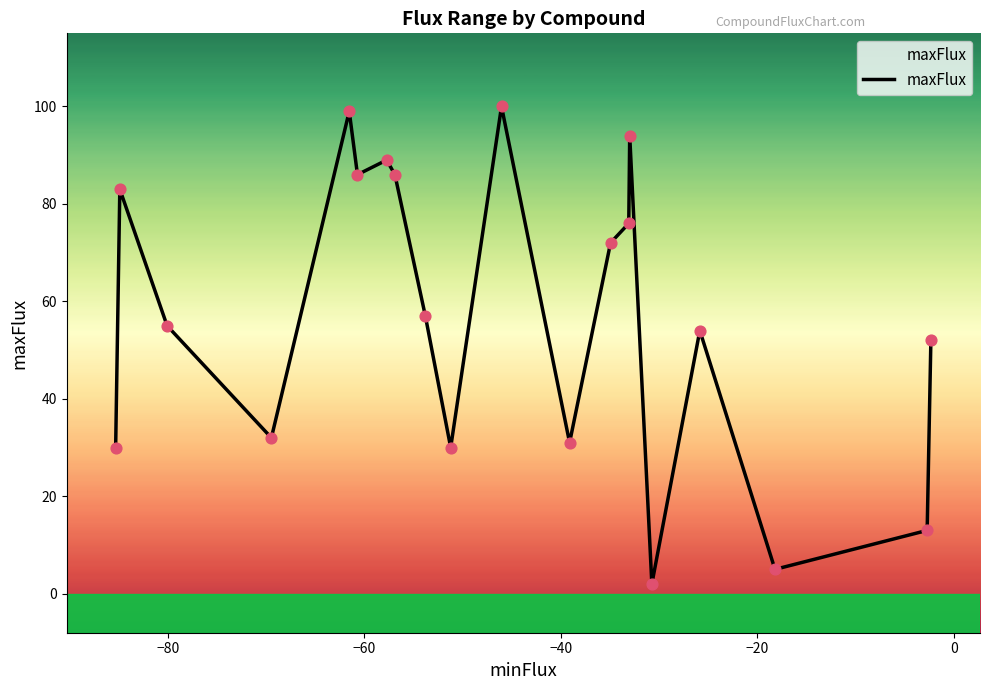

What is the maximum value shown in the chart?

100